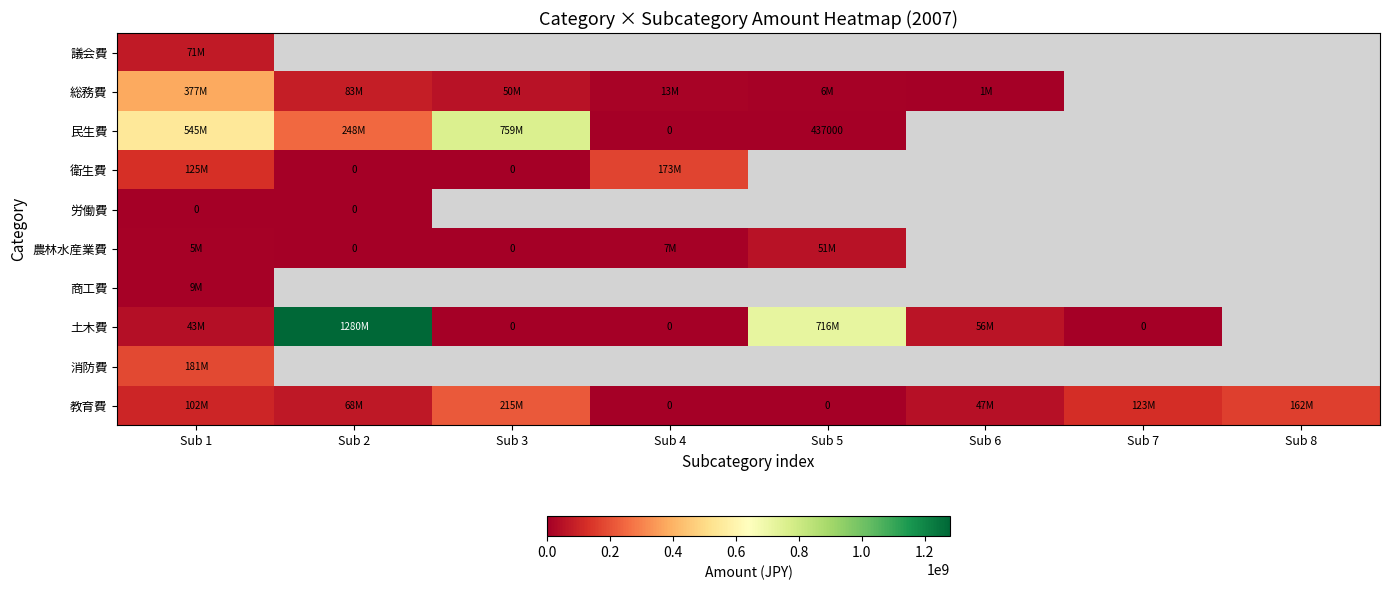

At which category is the sum across all series the highest?

Sub 1